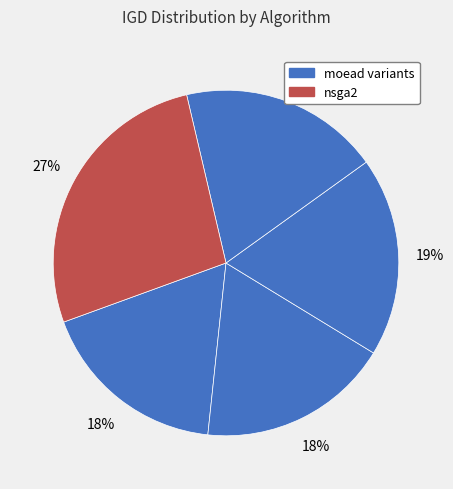

How many slices are in this pie chart?

5